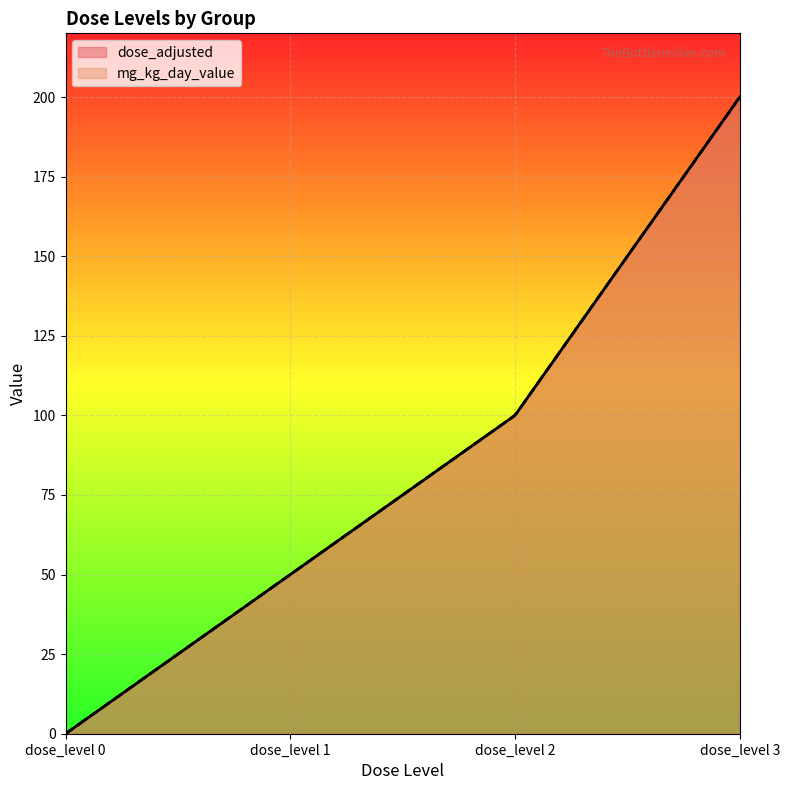

What are all the series names shown in the legend?

dose_adjusted, mg_kg_day_value